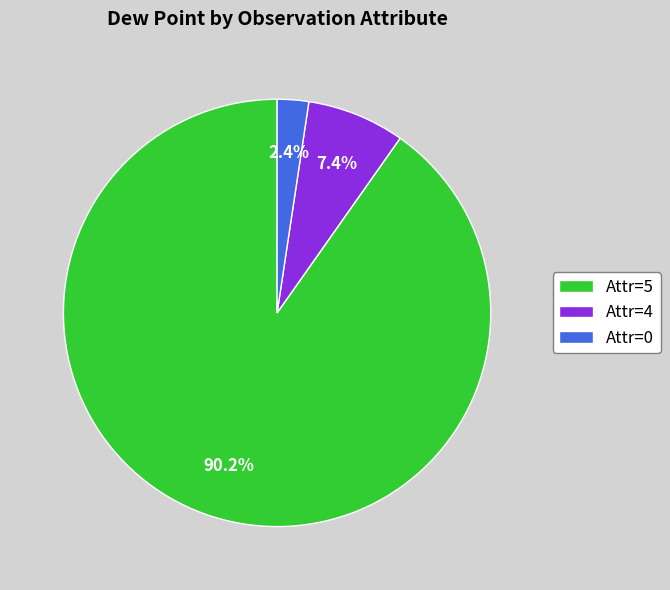

Does any single category account for the majority?

Yes